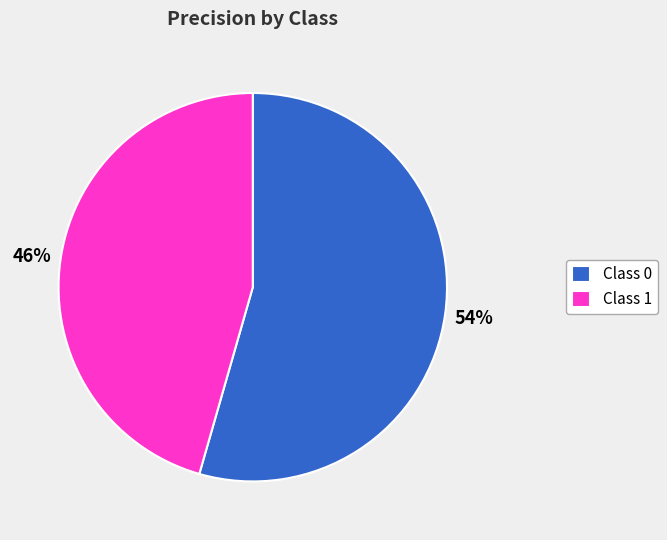

What is the majority slice?

Class 0